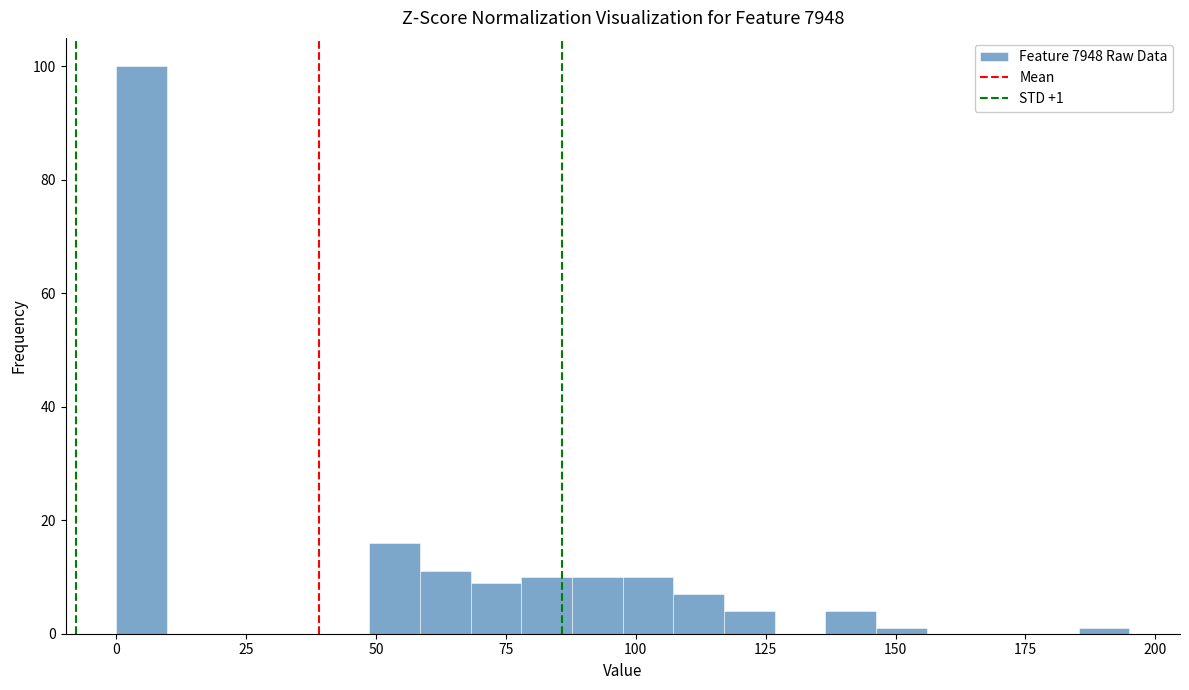

Around what value on the x-axis is the tallest bar? Give the approximate position of its centre, as read against the axis.

5